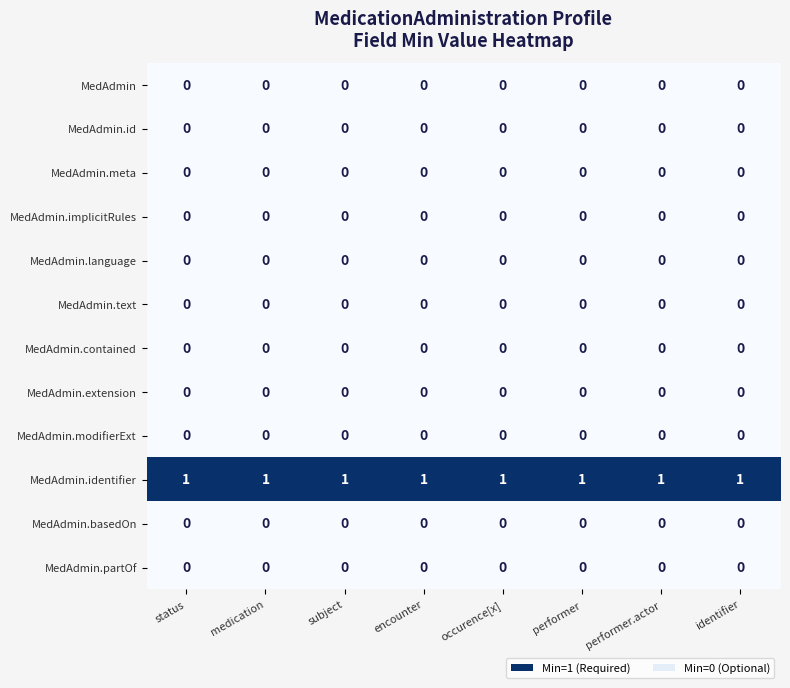

Which series has the largest total across all categories?

MedAdmin.identifier